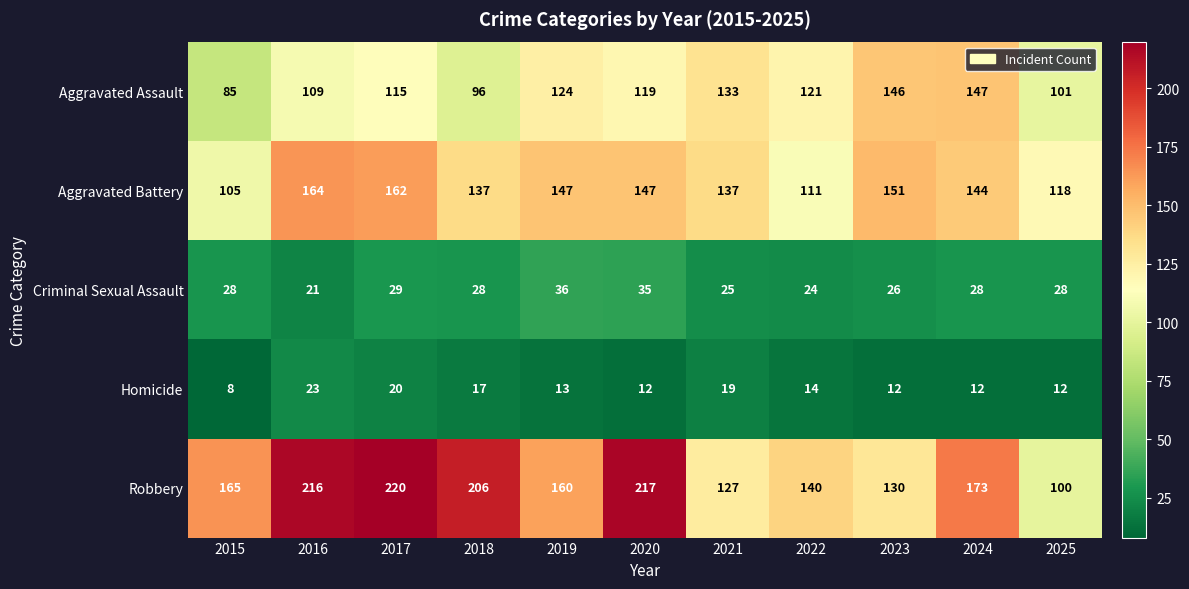

What is the minimum value shown in the chart?

8